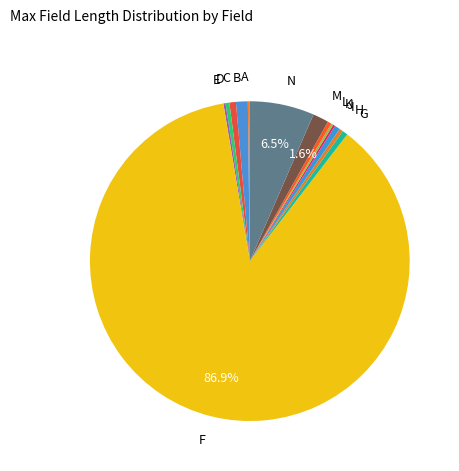

Which has a higher value, F or L?

F